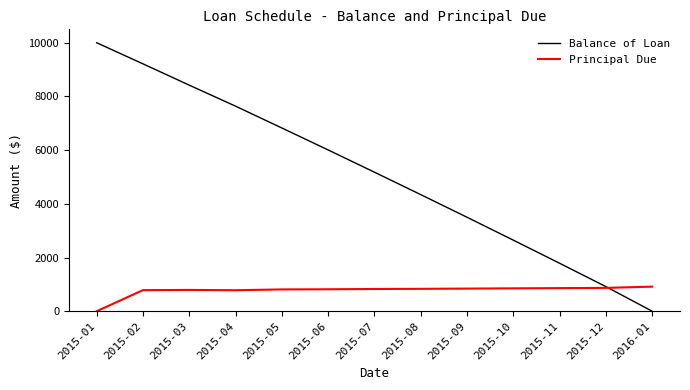

What is the difference between the maximum and second lowest values in the Balance of Loan series?

9083.6